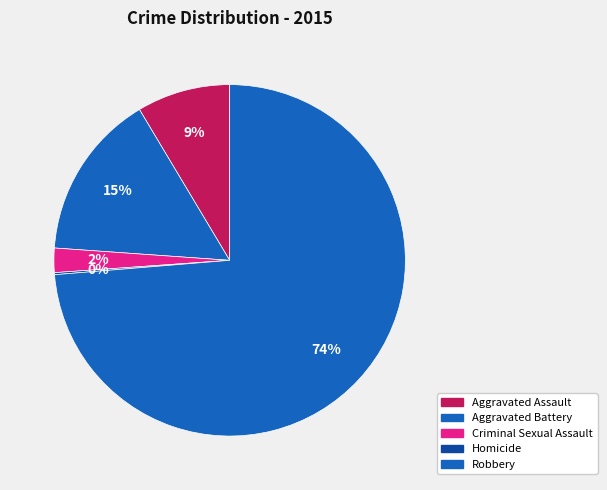

What percentage is the Aggravated Battery slice, to the nearest percent?

15%